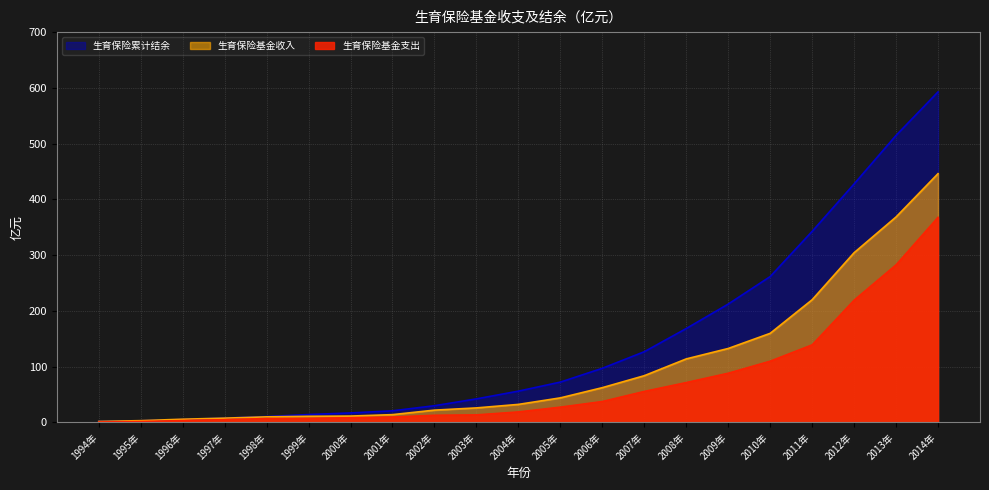

Reading left to right, what are all the values shown in this chart?

生育保险基金支出: 0.8	1.6	3.3	4.9	6.8	7.1	8.3	9.6	12.8	13.5	18.8	27.4	37.5	55.6	71.5	88.3	109.9	139.2	219.3	282.8	368.1
生育保险基金收入: 1.5	2.9	5.5	7.4	9.8	10.7	11.2	13.7	21.8	25.8	32.1	43.8	62.1	83.6	113.7	132.4	159.6	219.8	304.2	368.4	446.1
生育保险累计结余: 1.4	2.7	5.0	7.5	10.3	13.9	16.8	20.6	29.7	42.0	55.9	72.1	96.9	126.6	168.2	212.1	261.4	342.5	427.6	514.7	592.7